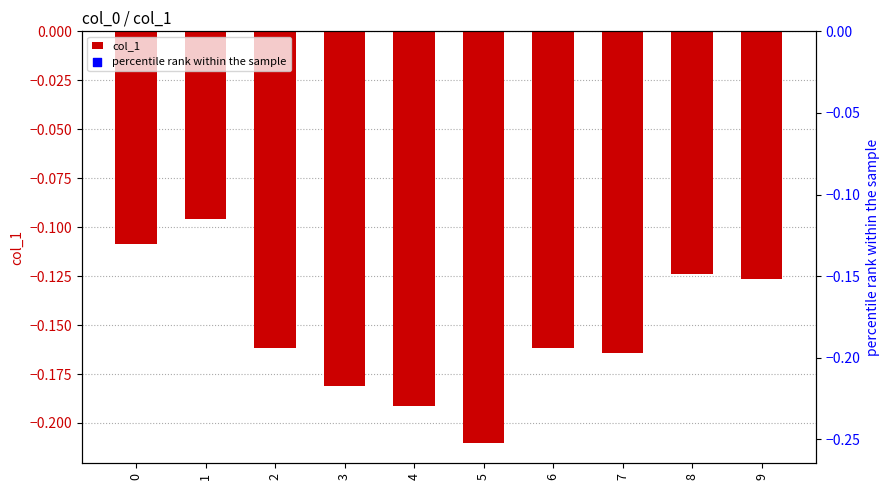

Which series reaches the minimum Y coordinate?

col_1